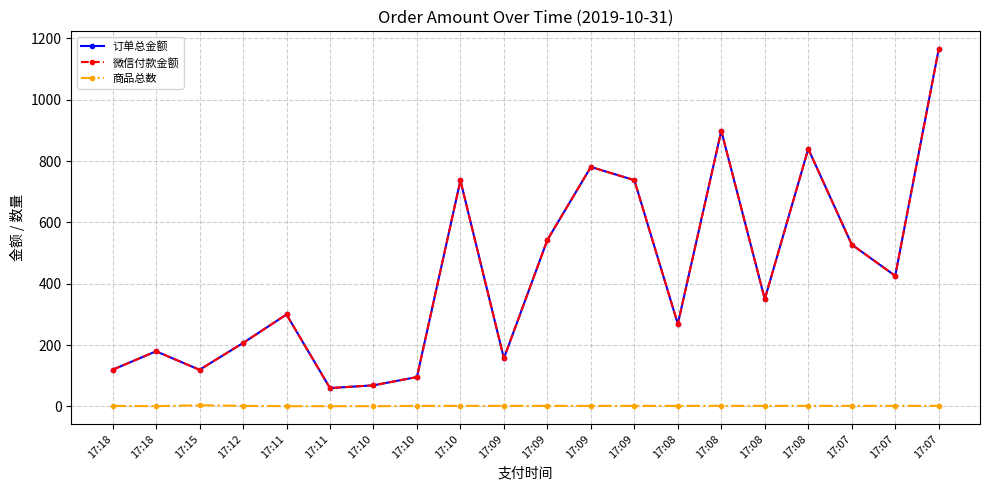

What is the value of the 微信付款金额 point at the 4th from the left?

207.0